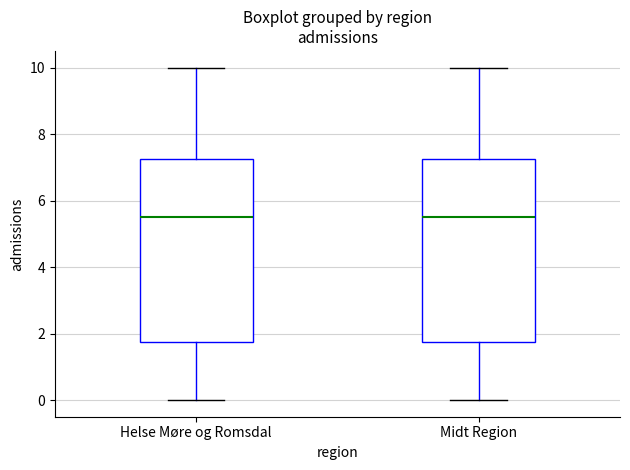

Where is the upper edge of the box for Midt Region on the y-axis? The values are not printed on the chart, so give them approximately, as read against the axis.

7.2